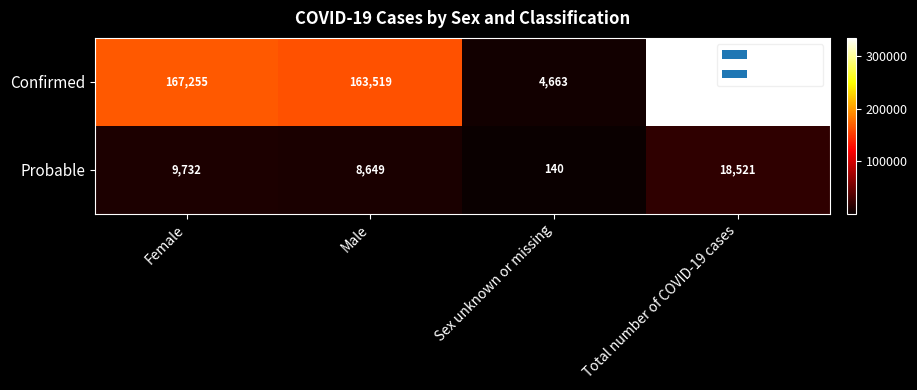

Which series has the widest spread of values?

Confirmed